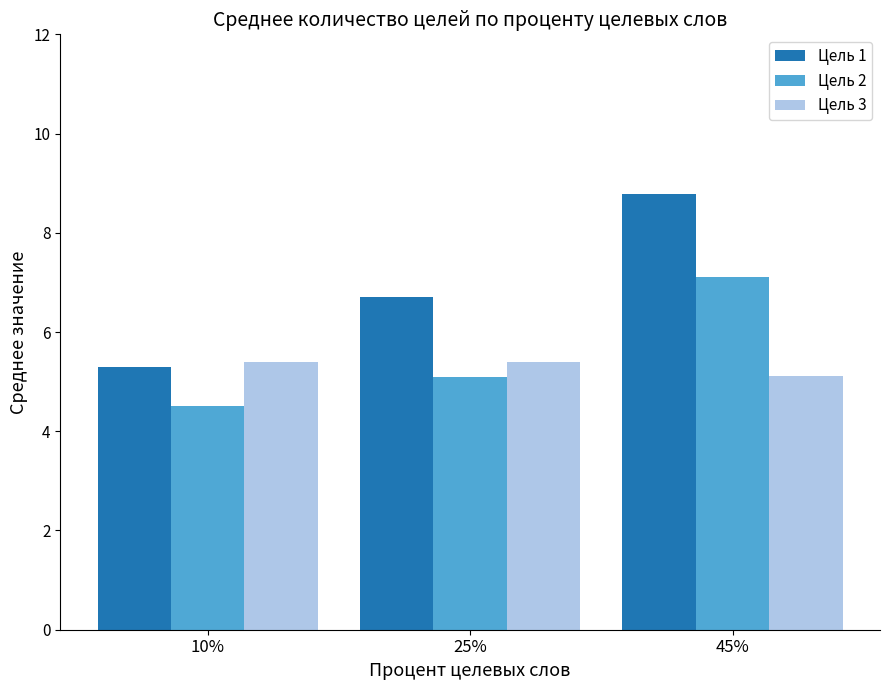

What is the difference between the highest and lowest values at 25%?

1.6